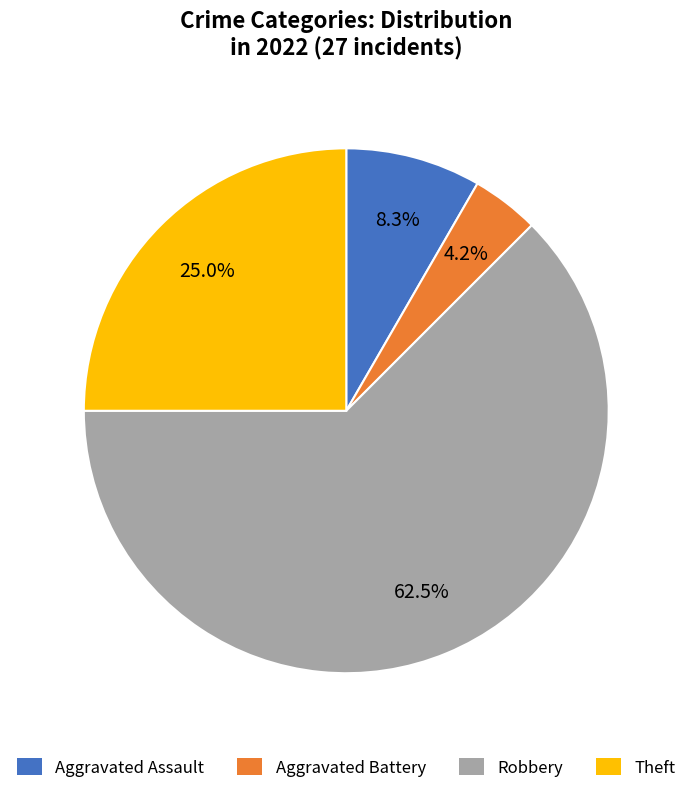

Between Aggravated Battery and Aggravated Assault, which is larger?

Aggravated Assault